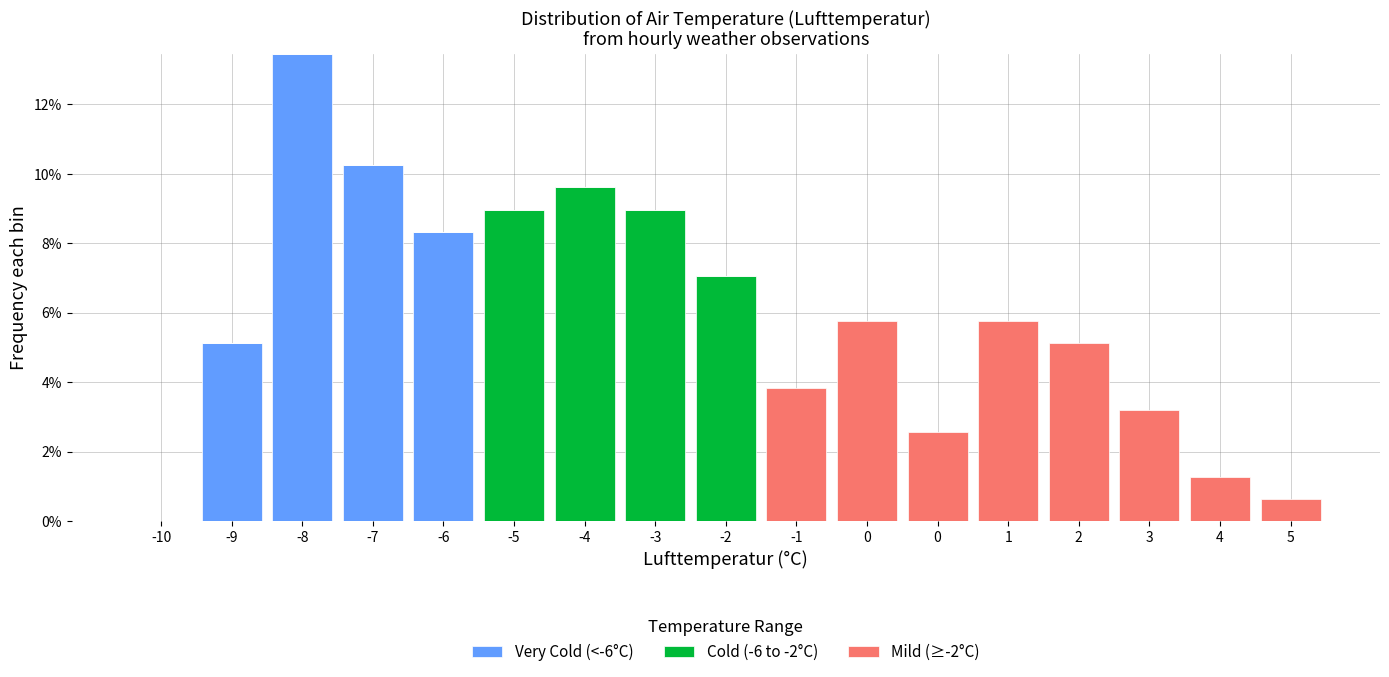

How many series are shown in this chart?

3